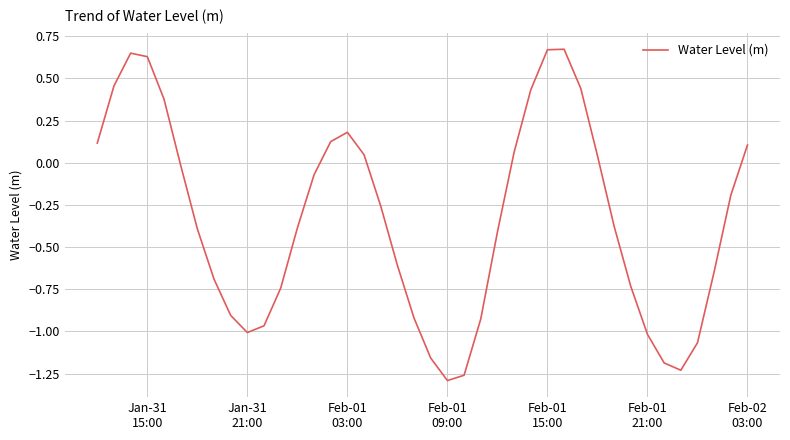

How many values are above zero?

15